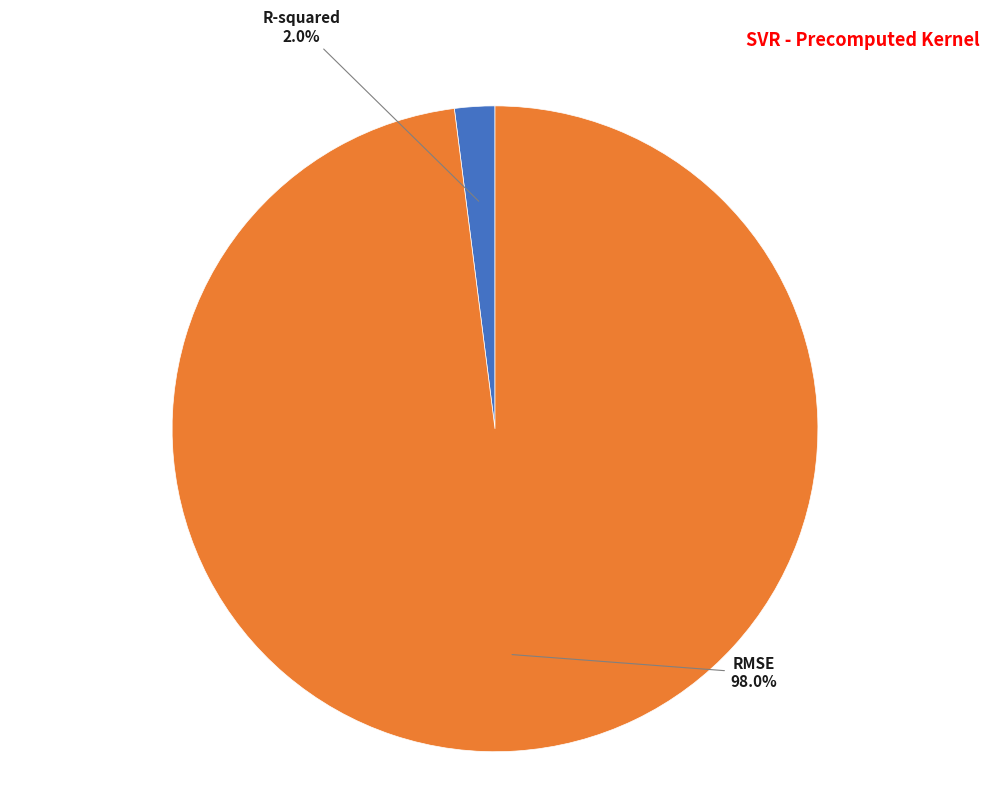

Does RMSE account for over 50% of the chart?

Yes